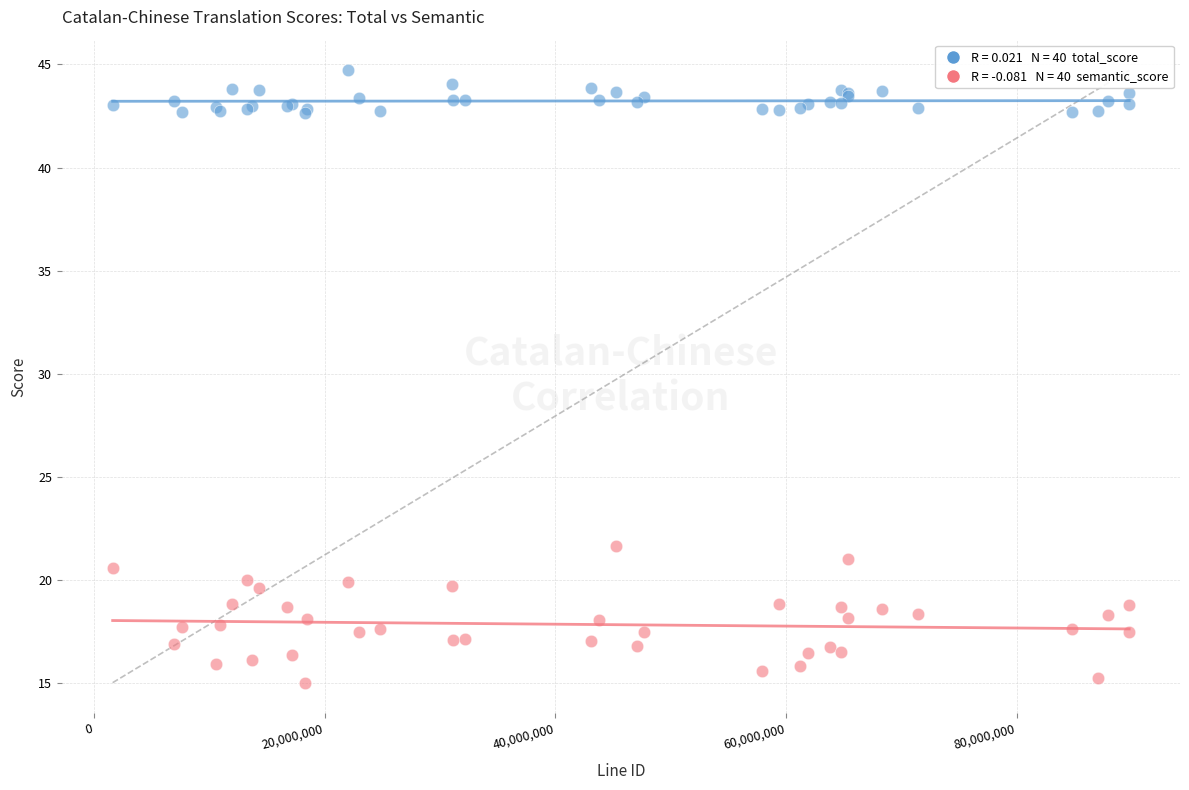

Across all series, what Y value is closest to 29?

21.7